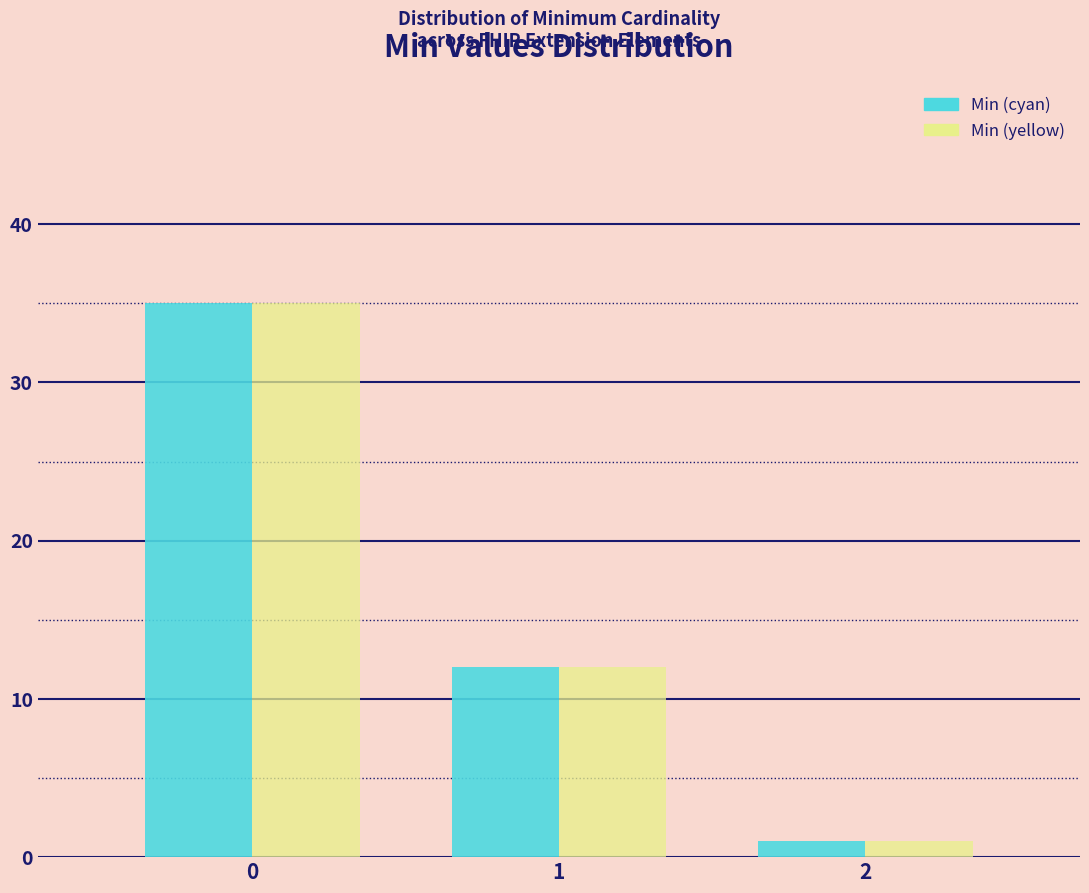

Reading left to right, what are all the values shown in this chart?

Min (cyan): 35	12	1
Min (yellow): 35	12	1